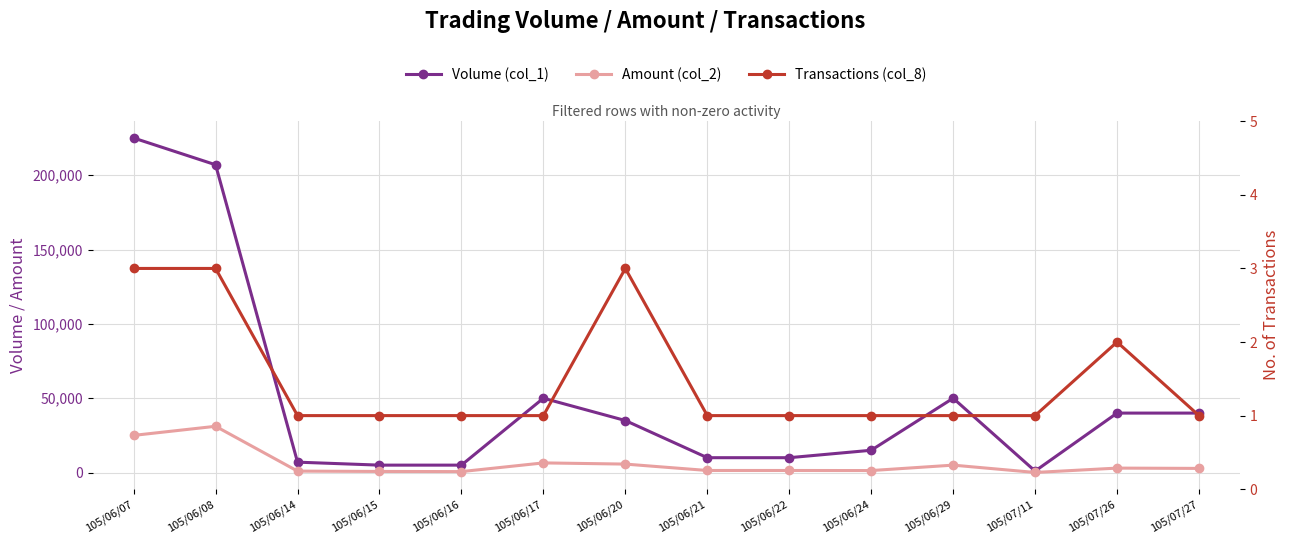

The value of Amount (col_2) at 105/06/29 is 1521. True or false?

False